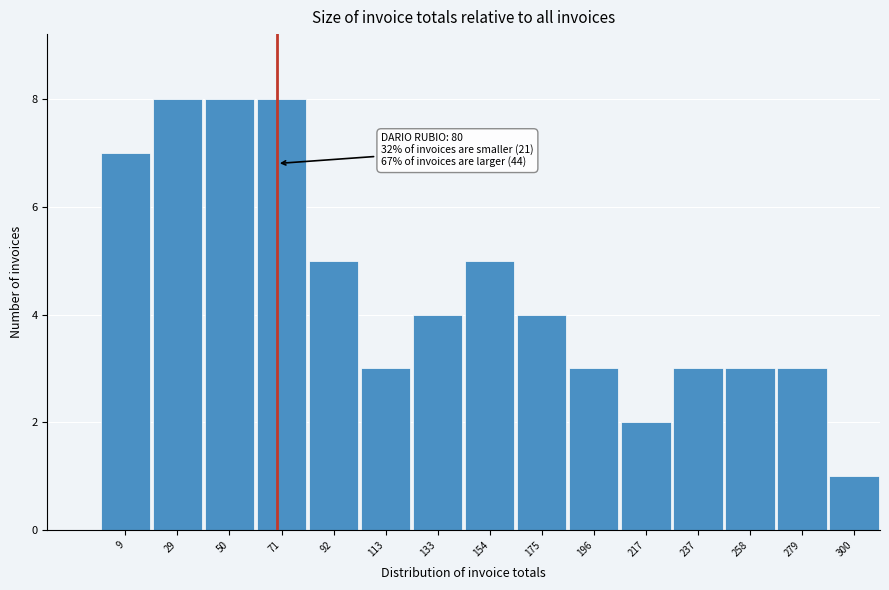

Reading left to right, list all the values displayed in this chart.

7	8	8	8	5	3	4	5	4	3	2	3	3	3	1